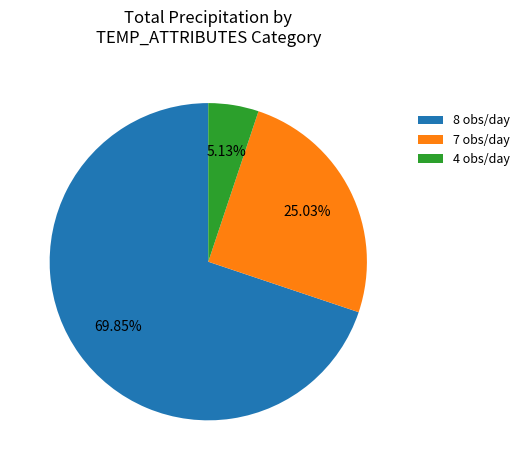

Combined, do 8 obs/day and 7 obs/day account for over 50%?

Yes